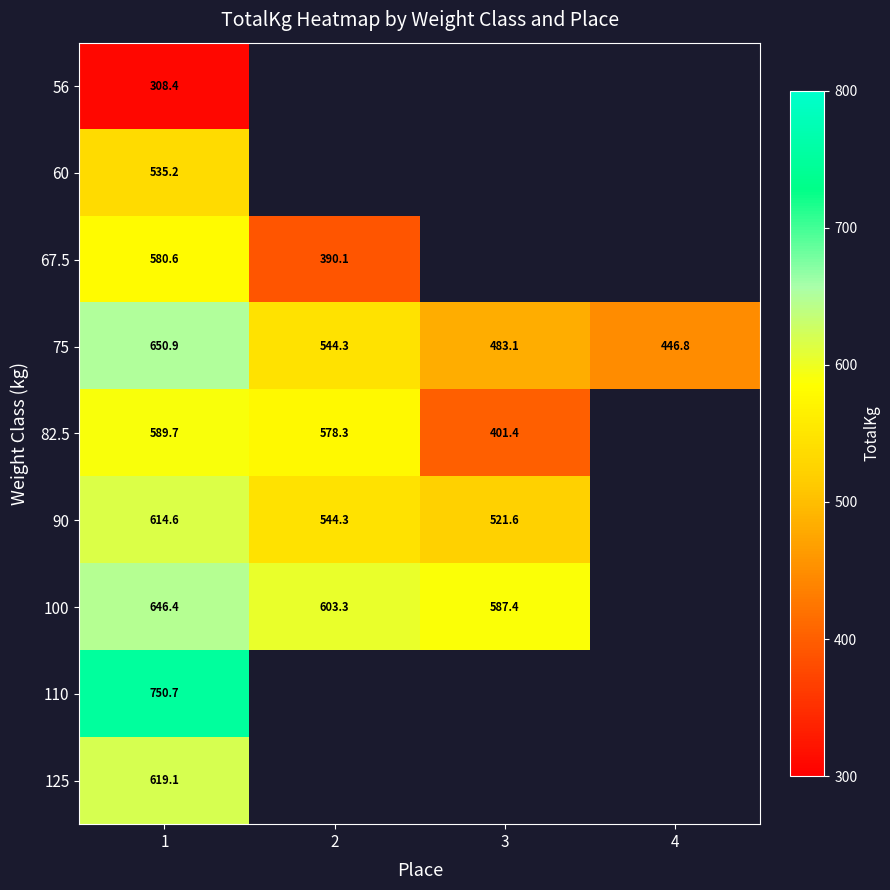

Is the value of 125 at 1 greater than the value of 75 at 1?

No